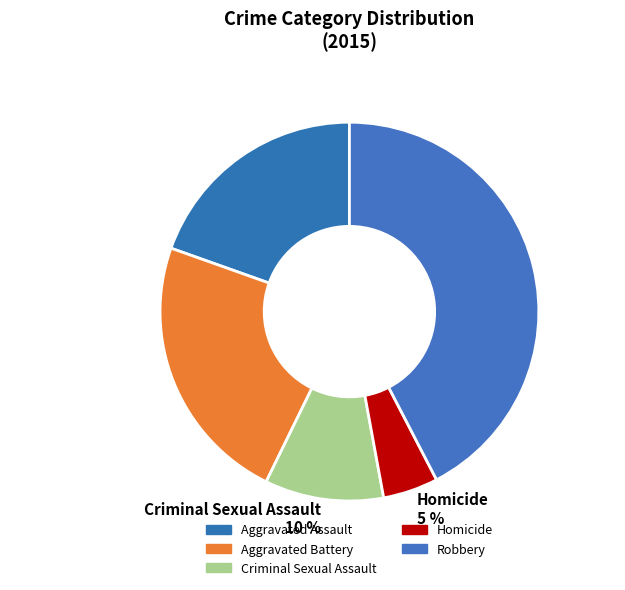

What is the largest slice in the pie chart?

Robbery